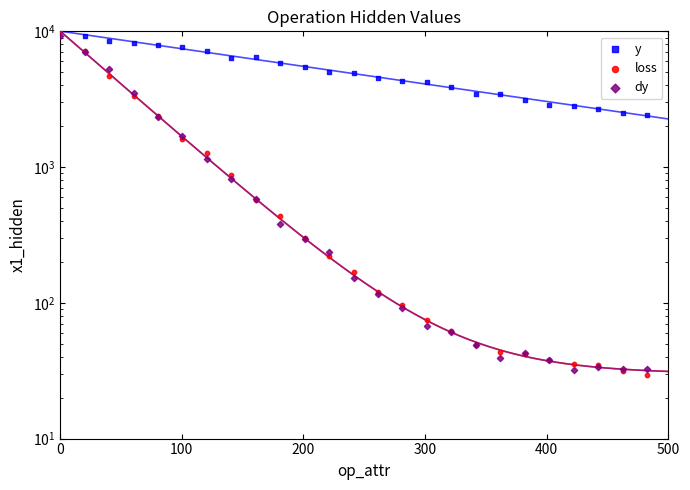

Which series contains the highest Y value?

y